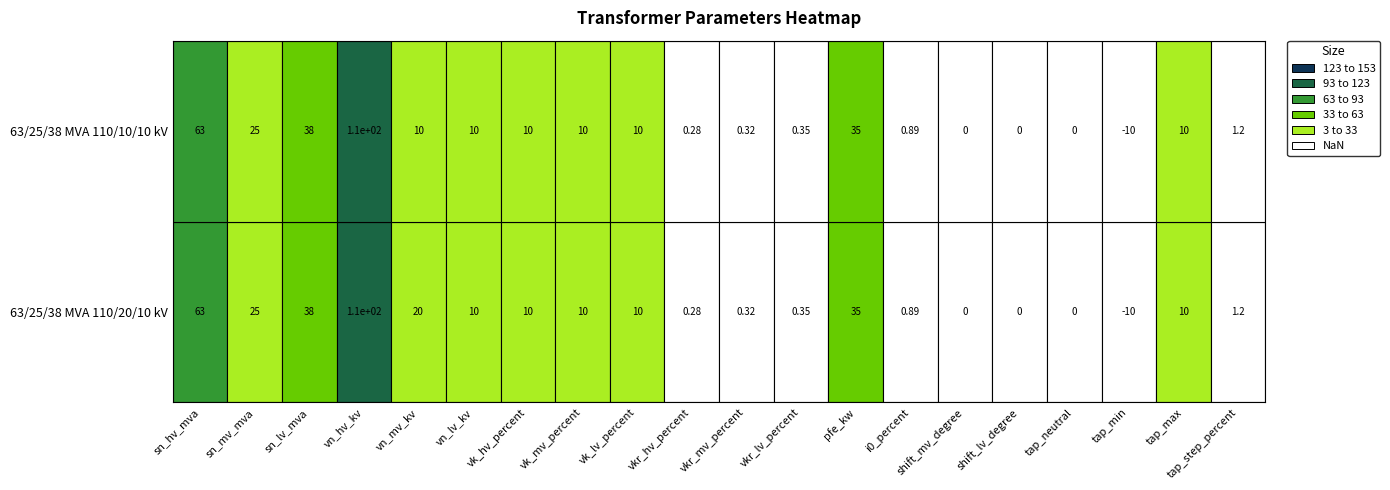

What is the average value of the 63/25/38 MVA 110/20/10 kV series?

16.8